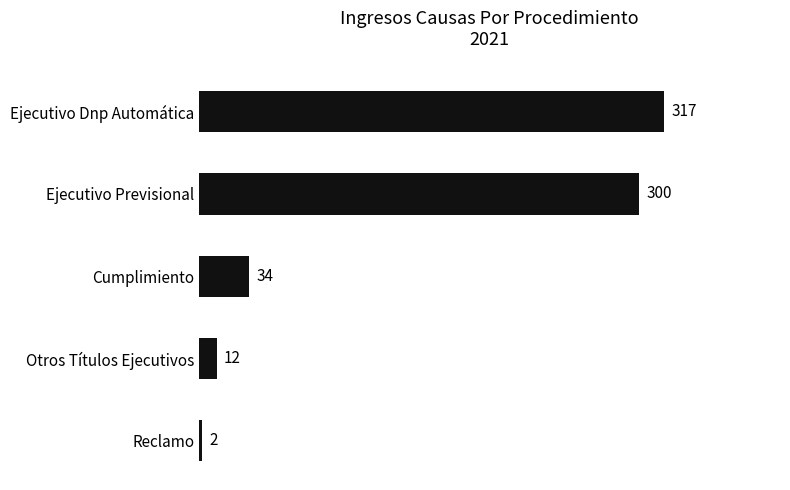

How many values are below 34?

2